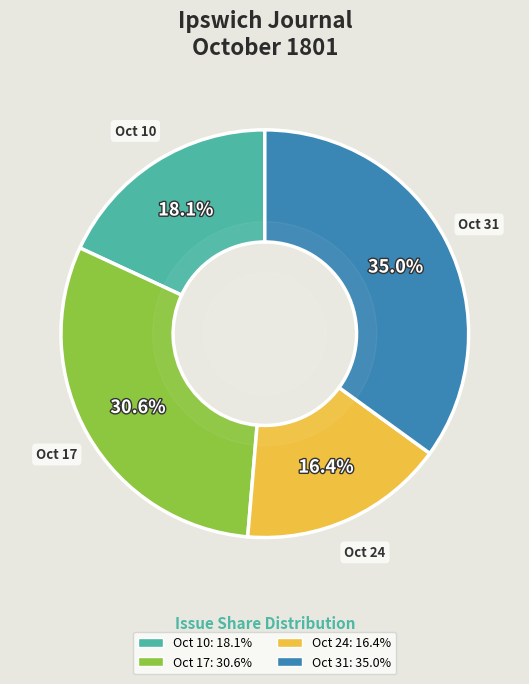

Is there any slice that represents more than half of the pie?

No